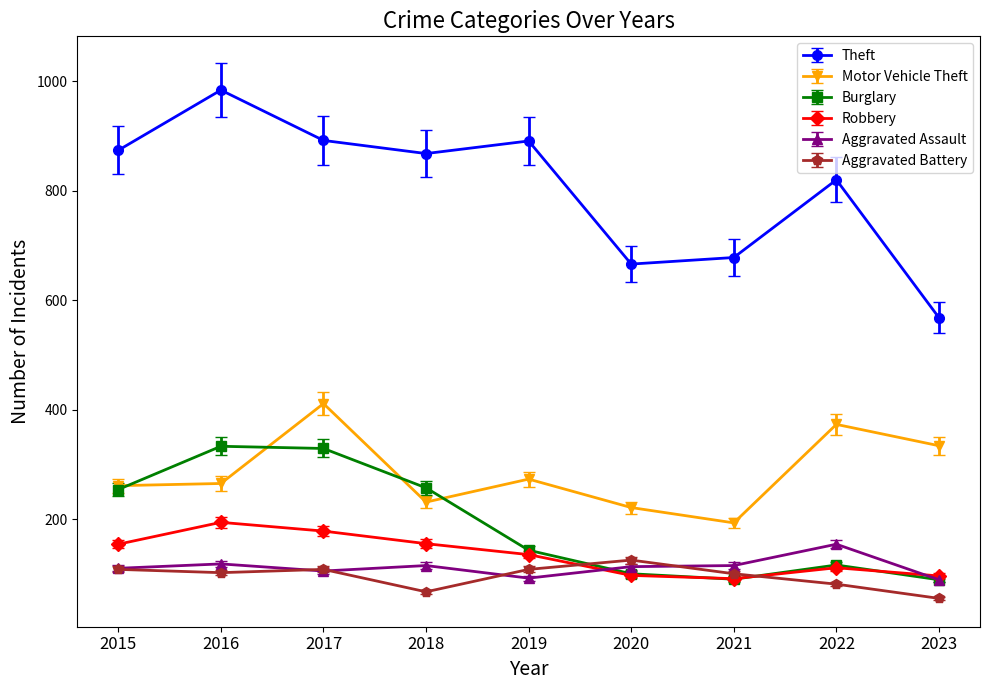

Is this an area chart (filled region under the line)?

No